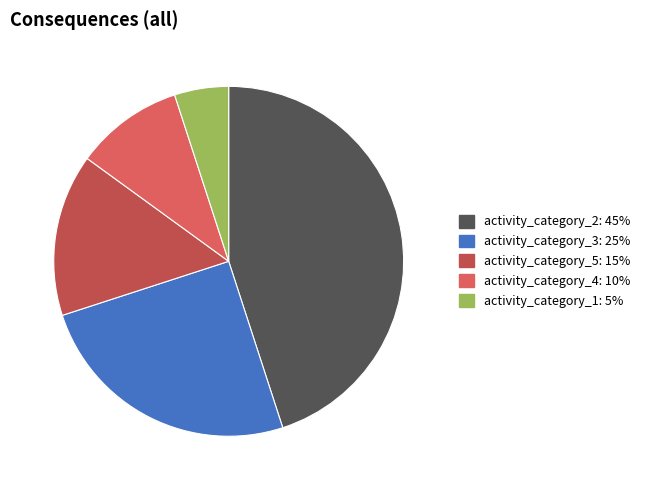

Which slice is the largest?

activity_category_2: 45%